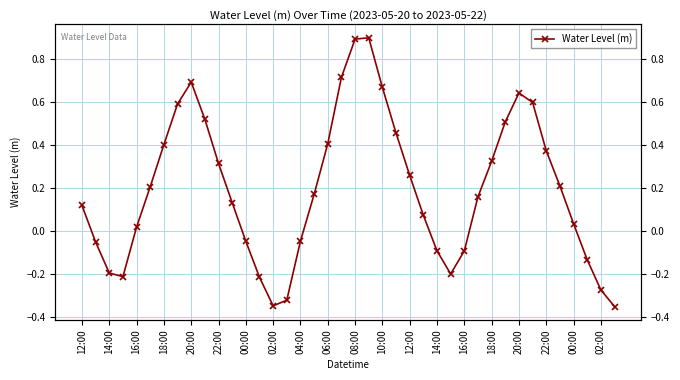

How many data points does each series have?

40